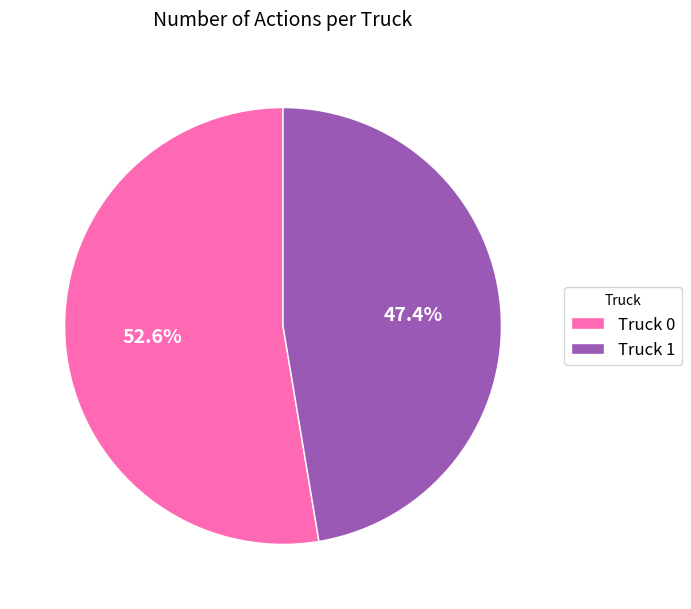

Which category has the biggest portion of the pie?

Truck 0